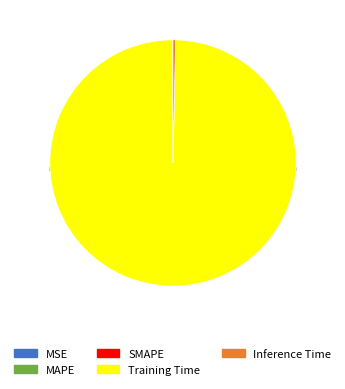

To the nearest percent, what percentage of the pie is Training Time?

100%